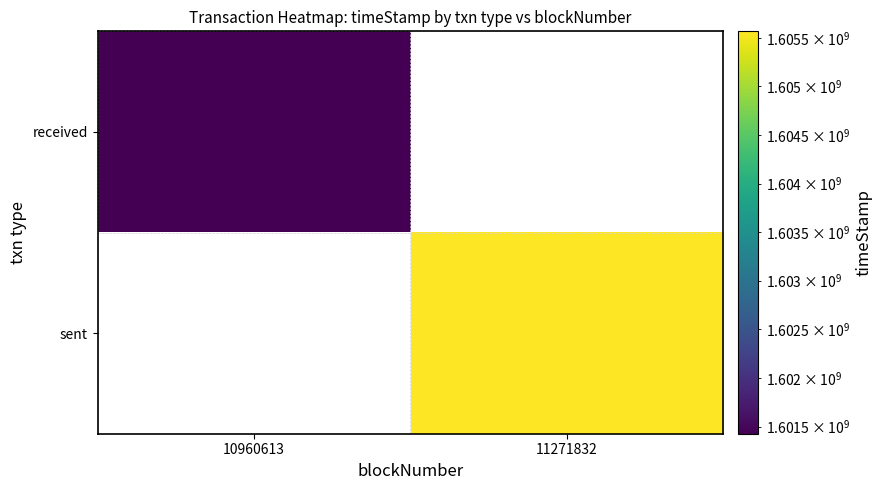

Is it true that received equals 1601426054.0 at 10960613?

True